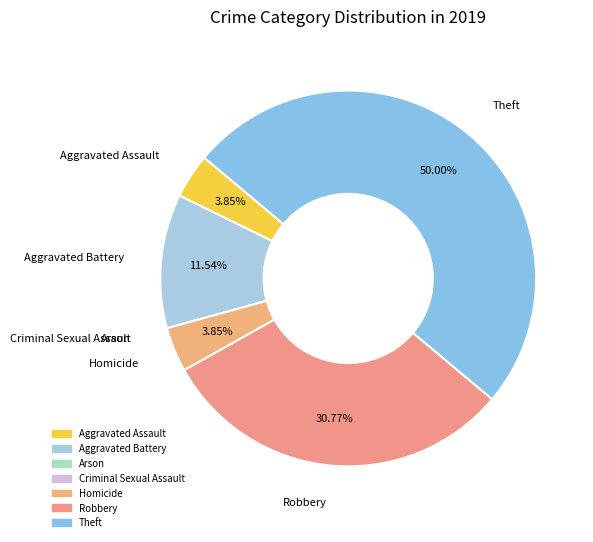

What is the largest slice in the pie chart?

Theft